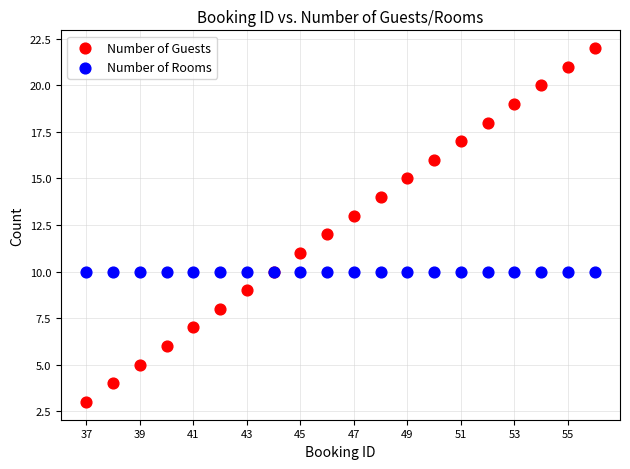

Which series contains the highest Y value?

Number of Guests